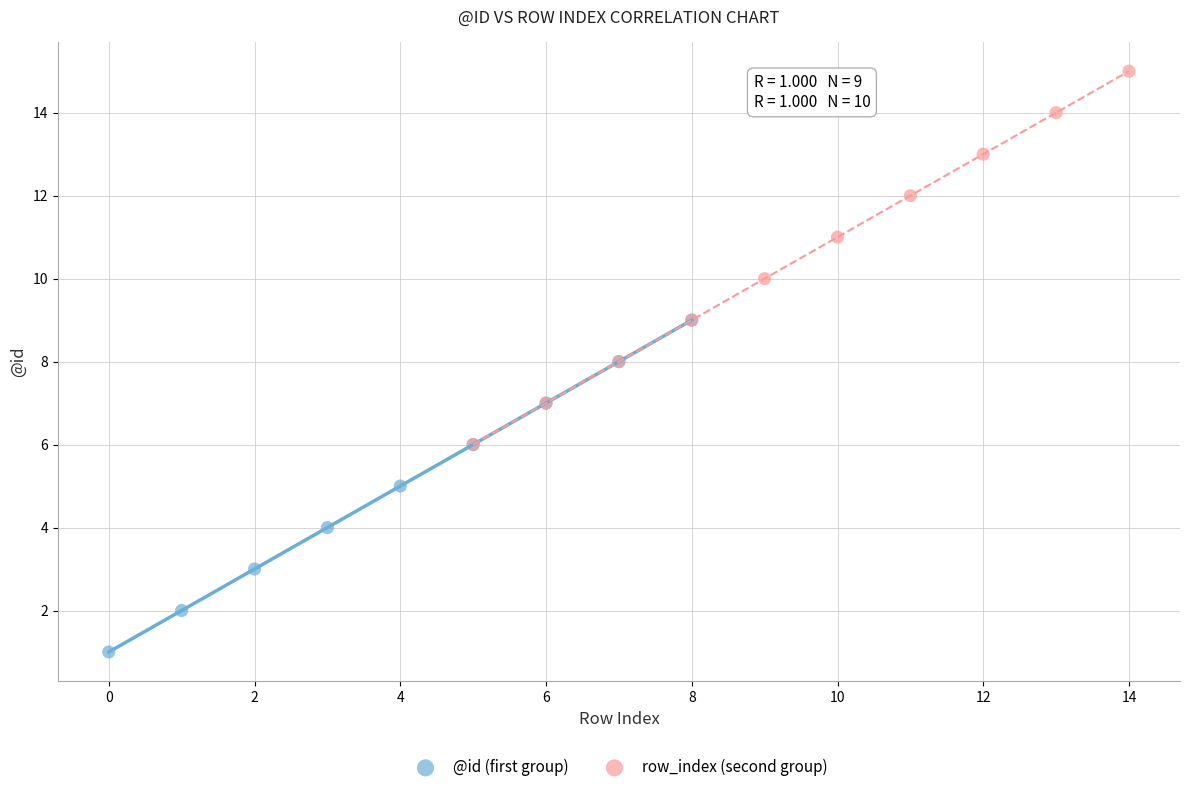

Which series contains the highest Y value?

row_index (second group)